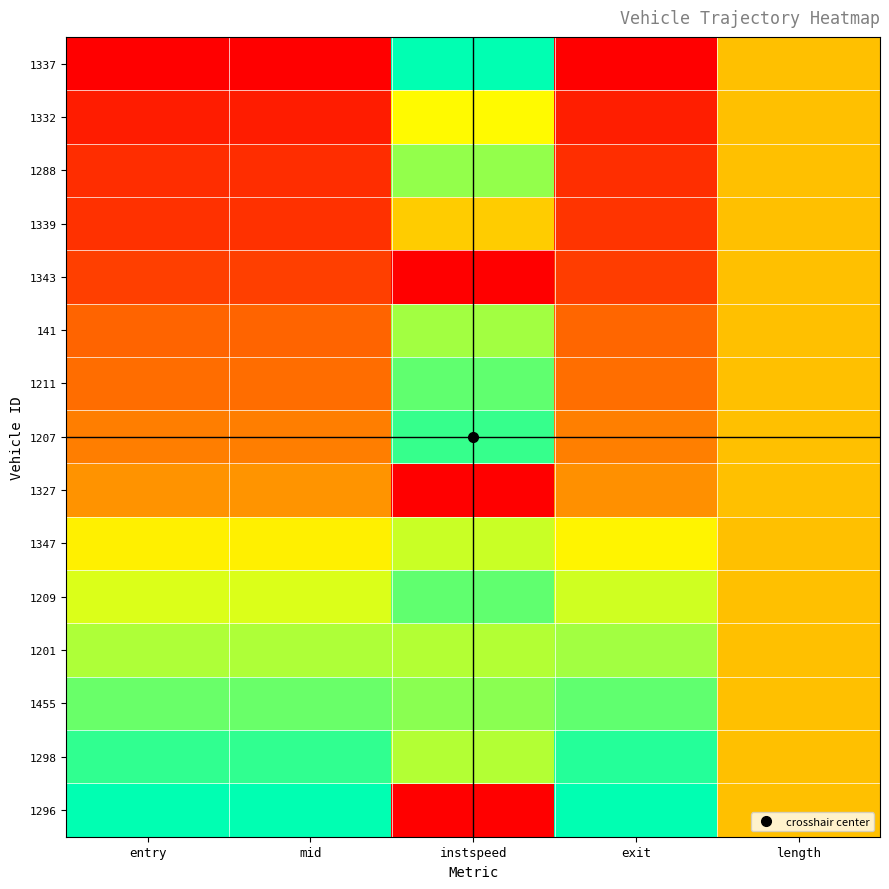

Reading left to right, what are all the values shown in this chart?

1337: entry=0.0	mid=0.0	instspeed=1.0	exit=0.0	length=0.5
1332: entry=0.1	mid=0.1	instspeed=0.7	exit=0.1	length=0.5
1288: entry=0.1	mid=0.1	instspeed=0.8	exit=0.1	length=0.5
1339: entry=0.1	mid=0.1	instspeed=0.5	exit=0.1	length=0.5
1343: entry=0.2	mid=0.2	instspeed=0.0	exit=0.2	length=0.5
141: entry=0.3	mid=0.3	instspeed=0.8	exit=0.3	length=0.5
1211: entry=0.3	mid=0.3	instspeed=0.9	exit=0.3	length=0.5
1207: entry=0.3	mid=0.3	instspeed=0.9	exit=0.3	length=0.5
1327: entry=0.4	mid=0.4	instspeed=0.0	exit=0.4	length=0.5
1347: entry=0.6	mid=0.6	instspeed=0.7	exit=0.6	length=0.5
1209: entry=0.7	mid=0.7	instspeed=0.9	exit=0.7	length=0.5
1201: entry=0.8	mid=0.8	instspeed=0.8	exit=0.8	length=0.5
1455: entry=0.9	mid=0.9	instspeed=0.8	exit=0.9	length=0.5
1298: entry=0.9	mid=0.9	instspeed=0.8	exit=1.0	length=0.5
1296: entry=1.0	mid=1.0	instspeed=0.0	exit=1.0	length=0.5